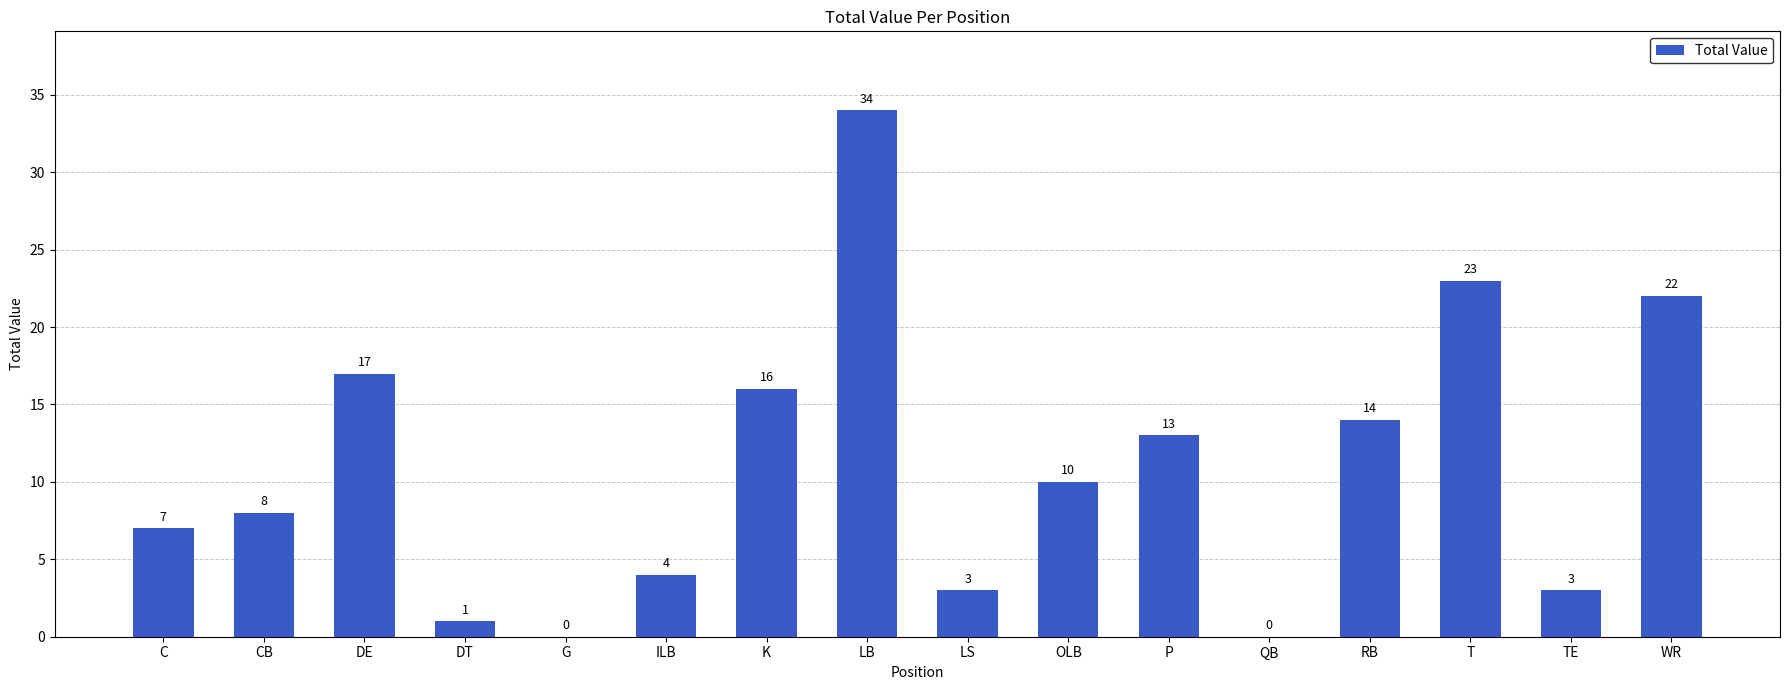

How many values are above zero?

14